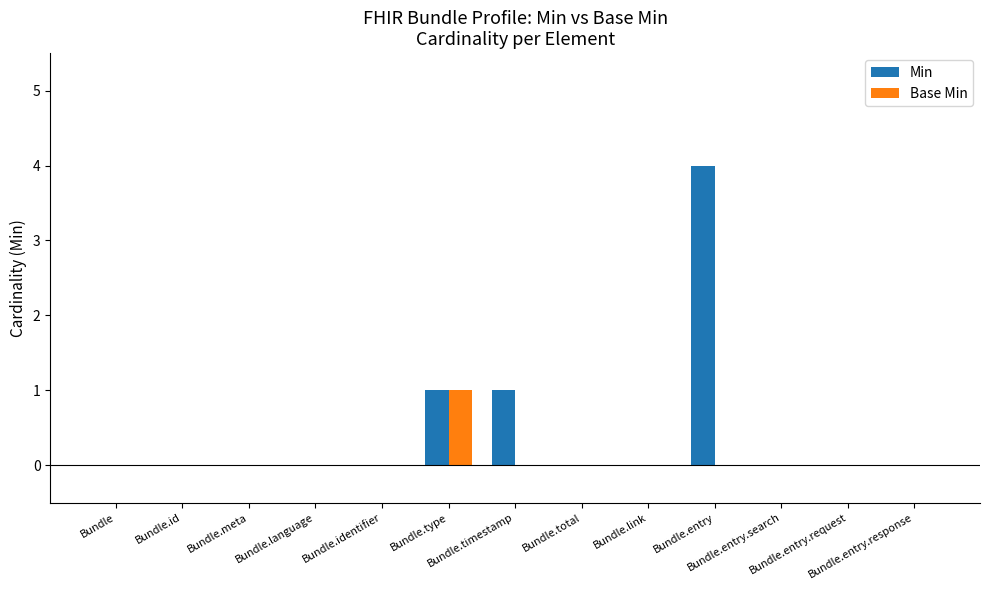

What is the difference between the Min values at Bundle.link and Bundle.entry?

4